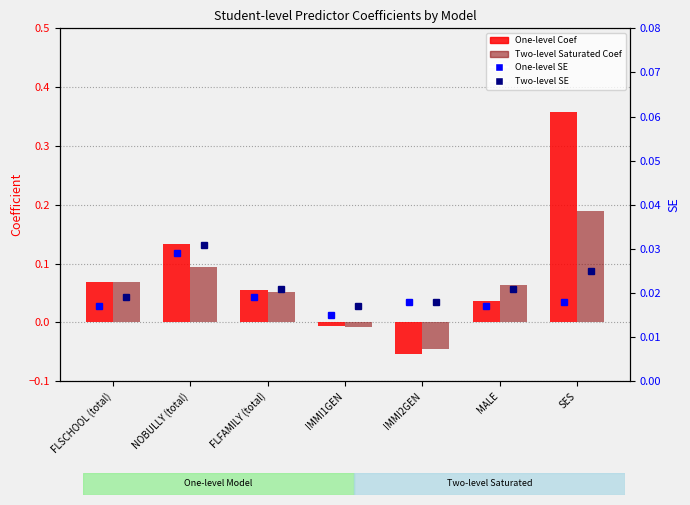

What is the highest value of the One-level Coef series?

0.4